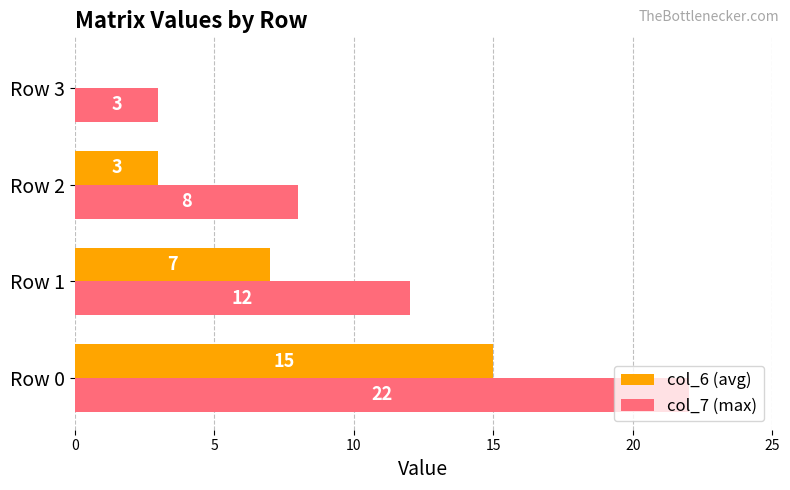

Between Row 2 and Row 3, which series saw the biggest shift?

col_7 (max)